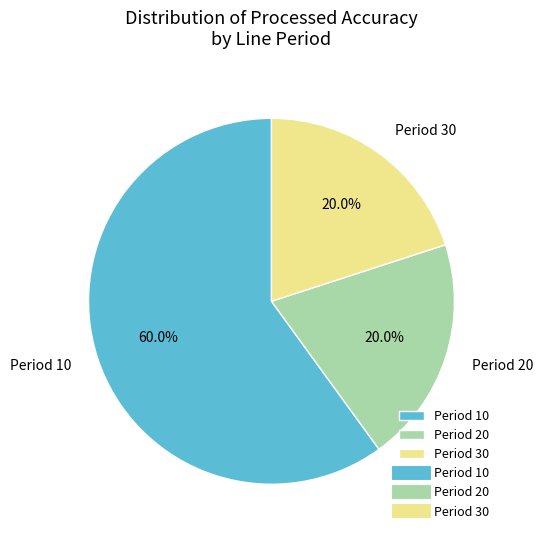

How many slices are in this pie chart?

3